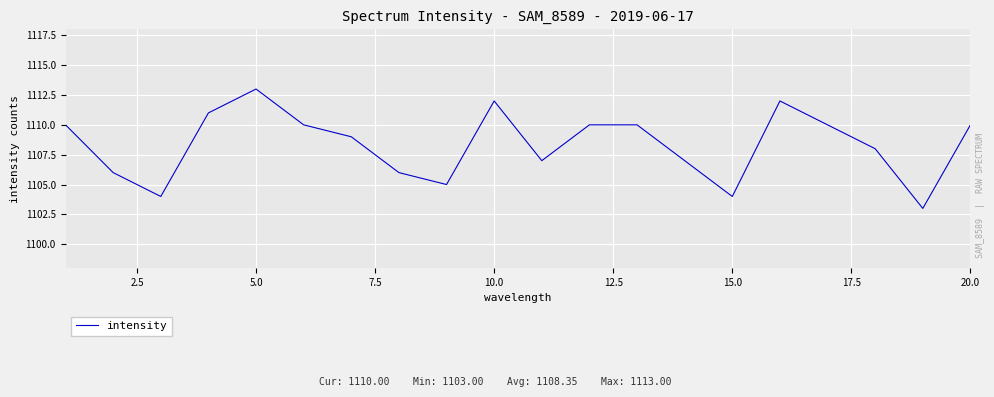

What is the difference between the maximum and minimum values?

10